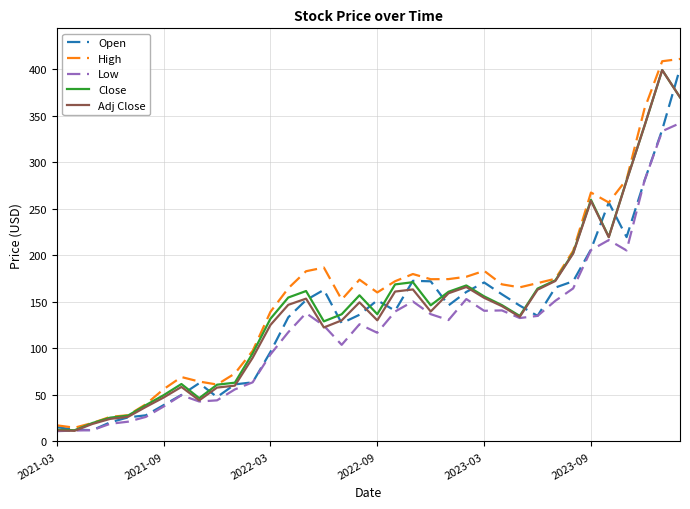

After their last crossing, which series has the higher values: Low or Adj Close?

Adj Close